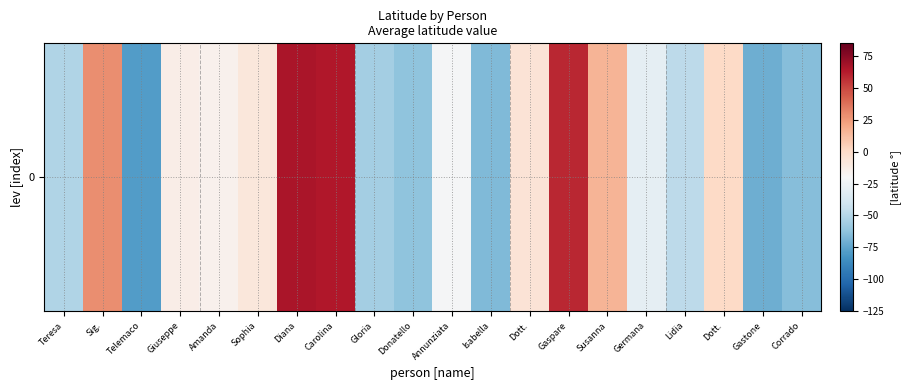

Reading right to left, transcribe all the data shown in this chart.

-64.7	-71.2	0.8	-47.8	-29.1	16.1	59.6	-5.8	-66.4	-21.3	-62.5	-55.4	64.4	65.7	-8.1	-15.6	-13.3	-78.6	28.6	-51.4